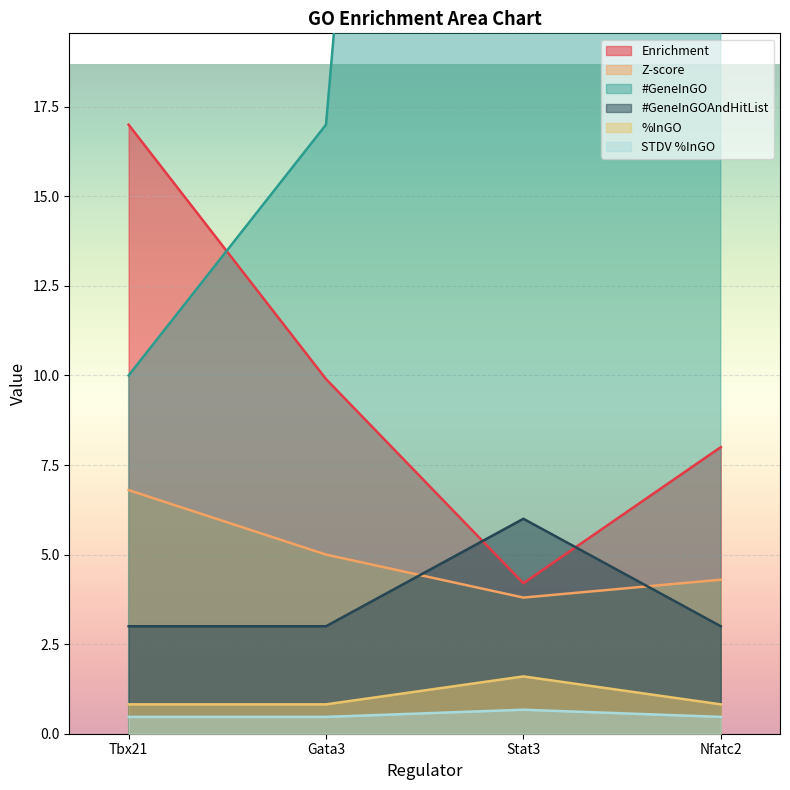

Which category has the highest value across all series?

Stat3